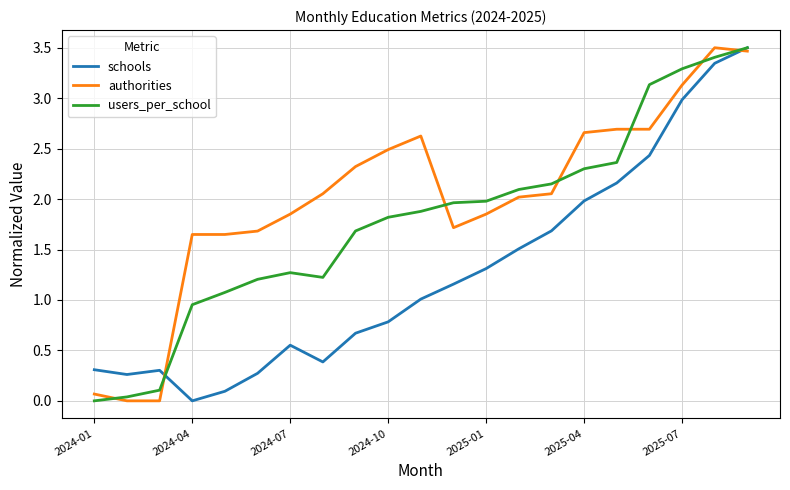

What is the difference between the maximum and second lowest values in the users_per_school series?

3.5